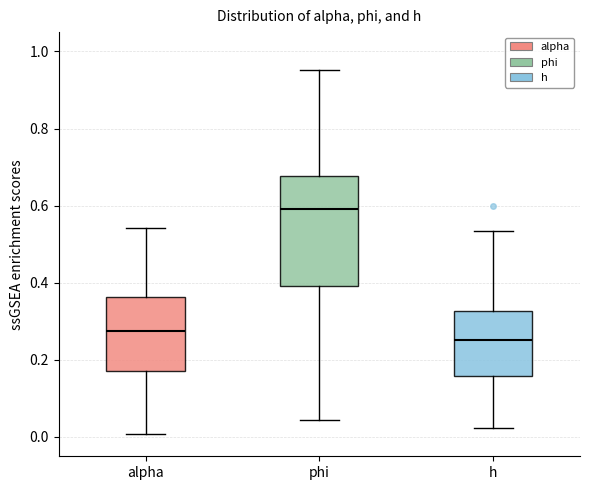

Where does the median line of the box for phi sit on the y-axis? The values are not printed on the chart, so give them approximately, as read against the axis.

0.60